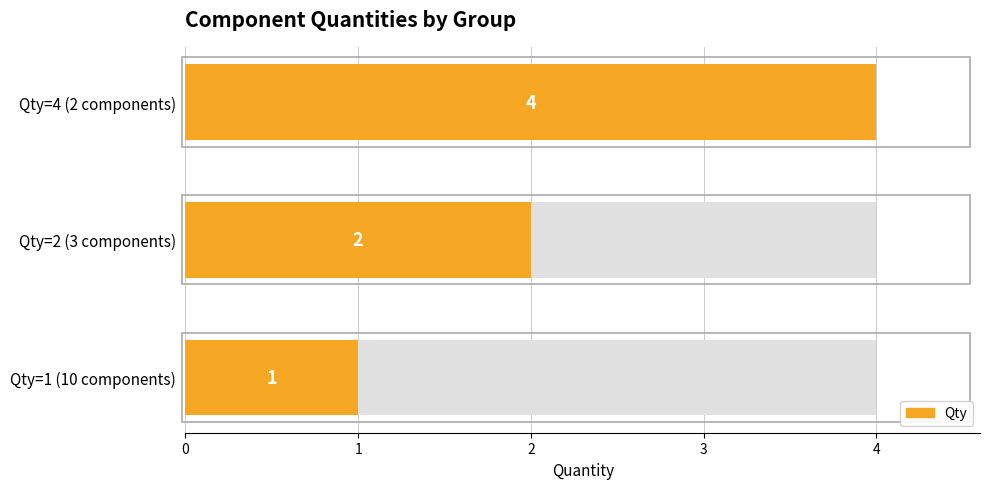

How many values are between 1 and 4?

3